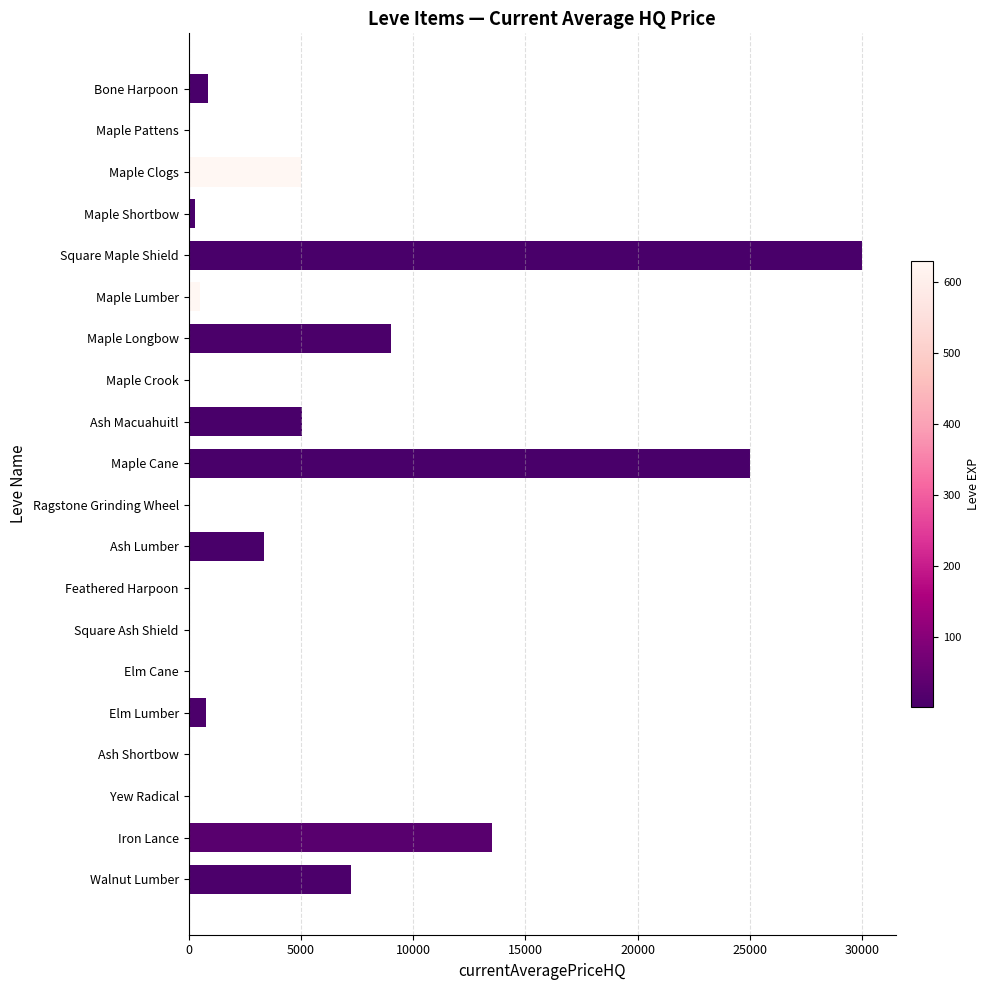

Which category has the highest value across all series?

Square Maple Shield